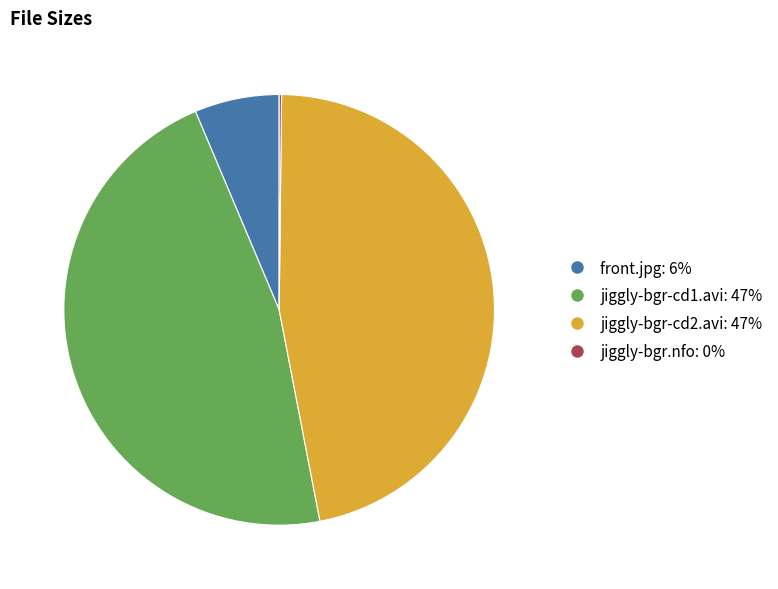

Is there a majority slice in this chart?

No